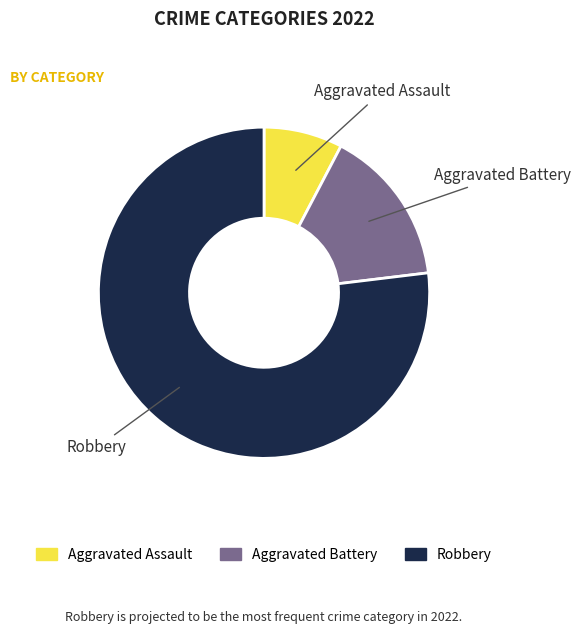

Do Aggravated Battery and Robbery together represent more than half of the pie?

Yes